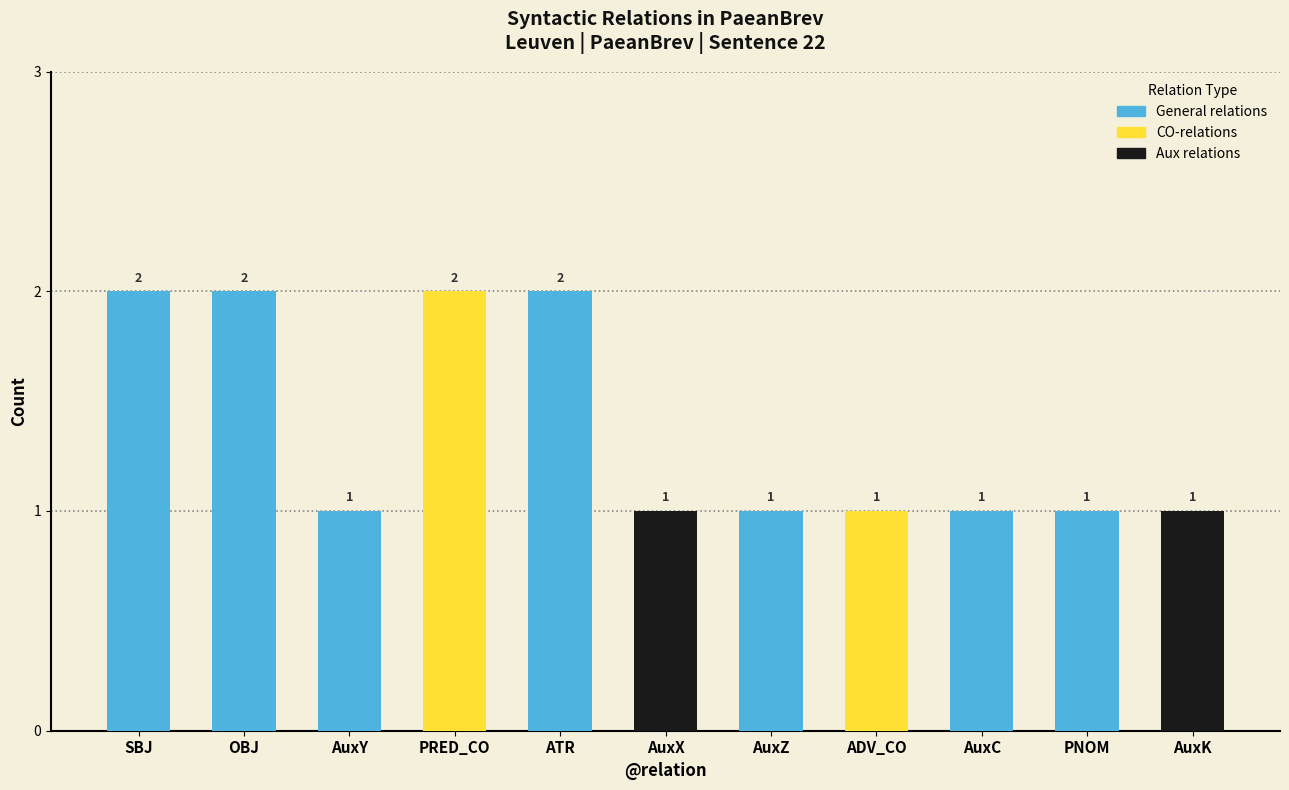

What is the value of the 7th bar from the left?

1